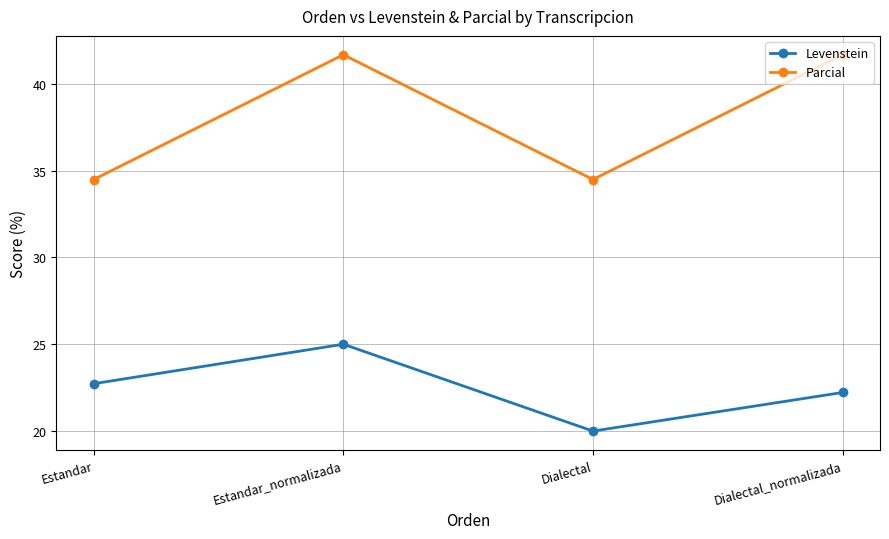

Reading right to left, transcribe all the data shown in this chart.

Levenstein: Dialectal_normalizada=22.2	Dialectal=20.0	Estandar_normalizada=25.0	Estandar=22.7
Parcial: Dialectal_normalizada=41.7	Dialectal=34.5	Estandar_normalizada=41.7	Estandar=34.5